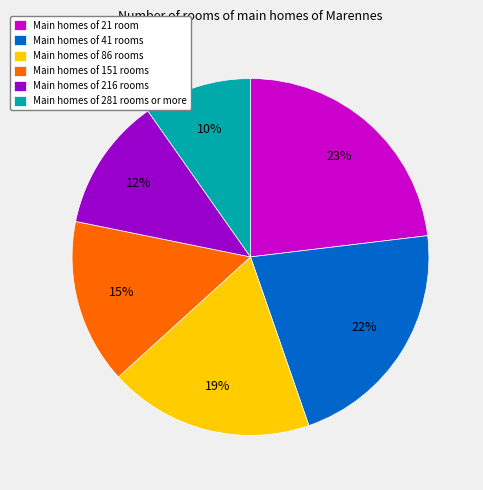

To the nearest percent, what is the difference between the largest and smallest slice percentages?

13%